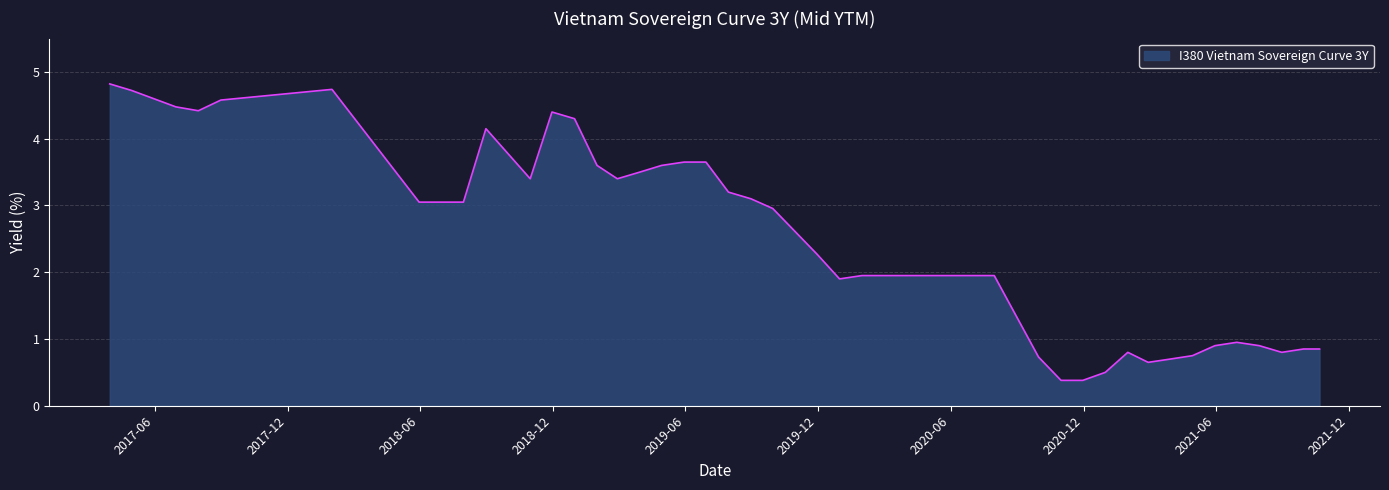

What is the minimum value shown in the chart?

0.4